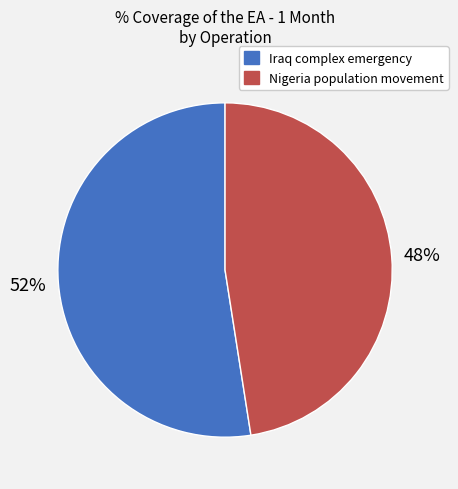

How many slices are in this pie chart?

2